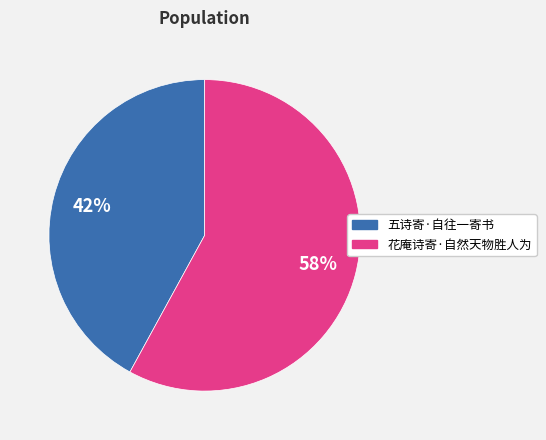

Which slice is the smallest?

五诗寄·自往一寄书